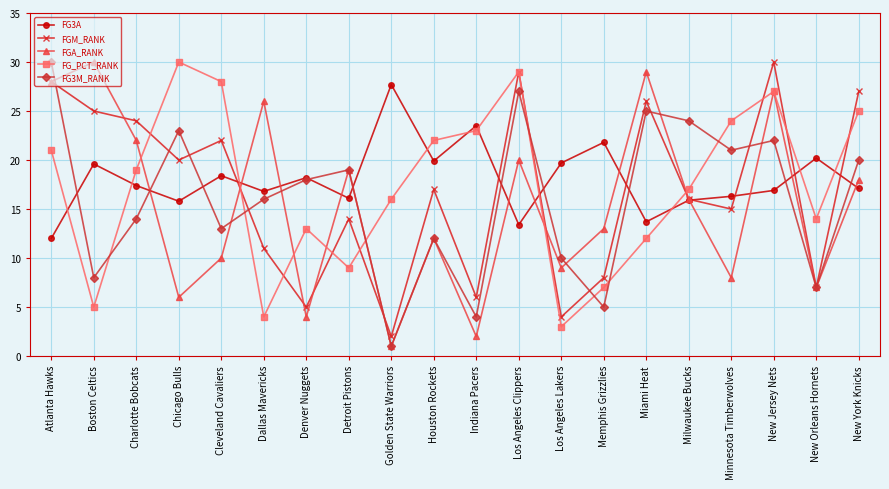

What is the difference between the FG_PCT_RANK values at Milwaukee Bucks and Boston Celtics?

12.0